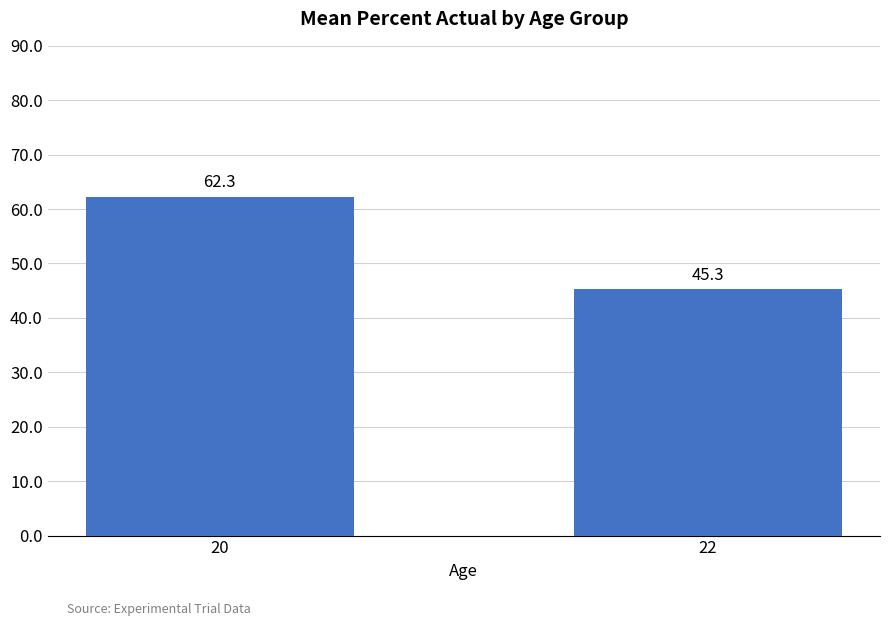

The chart shows a value of 29.7 at 20. True or false?

False